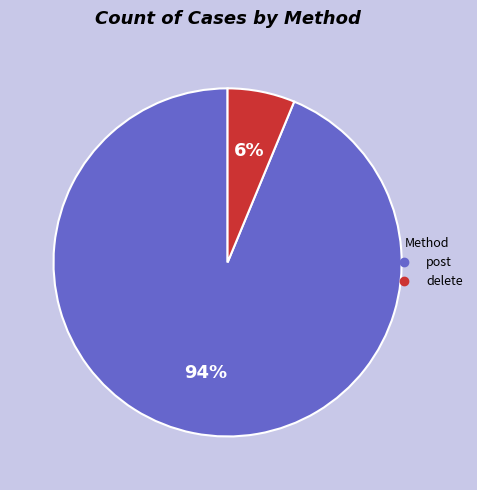

Rank the categories by value from highest to lowest.

post, delete